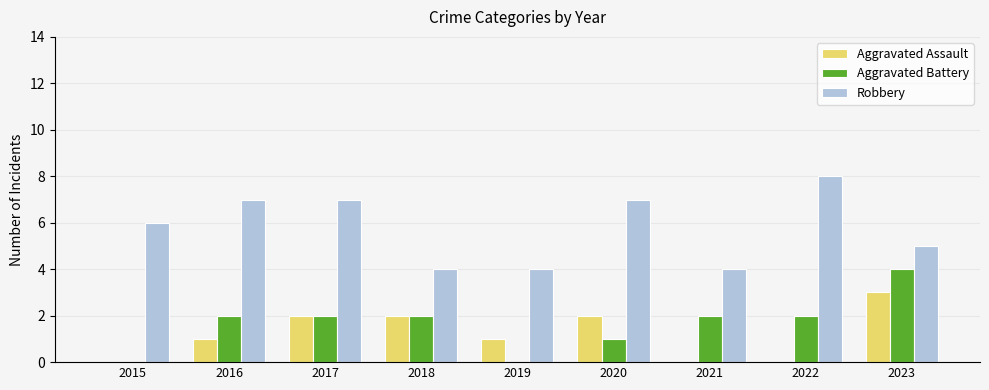

What value does the Robbery series have at 2017?

7